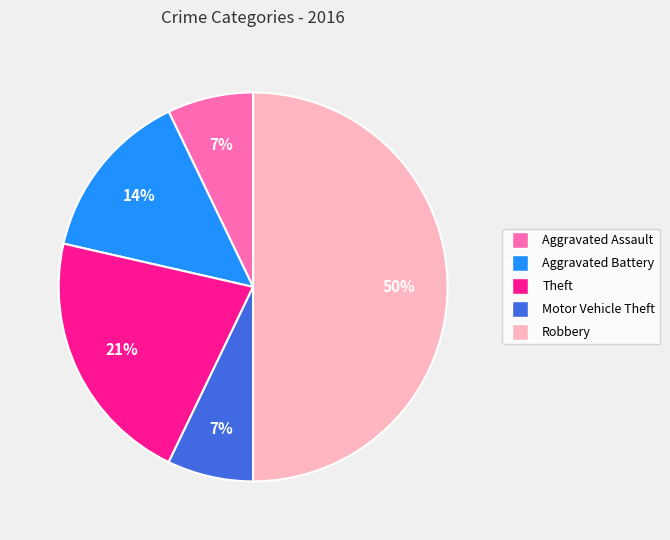

Is it true that Robbery is 50% of the pie?

True